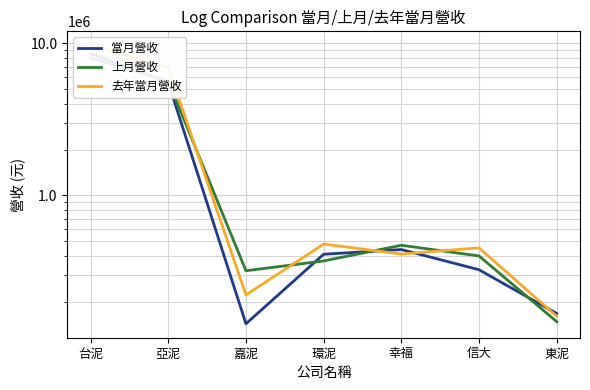

How many times do 上月營收 and 去年當月營收 cross each other?

4